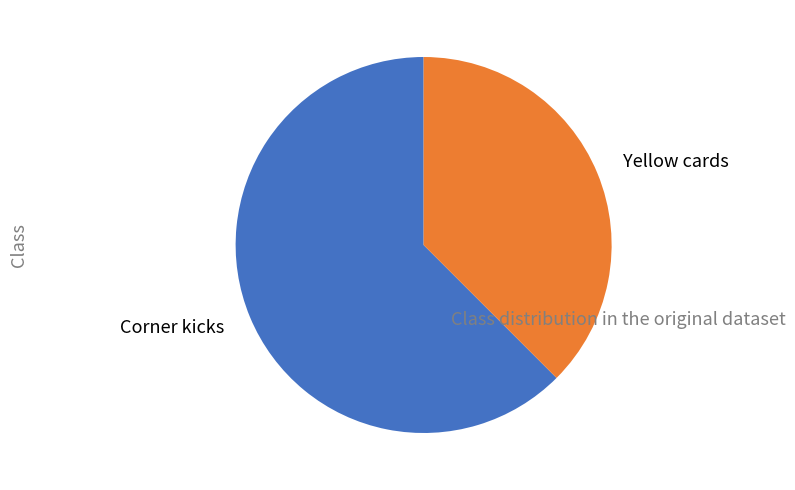

The Yellow cards slice represents 25% of the pie. True or false?

False